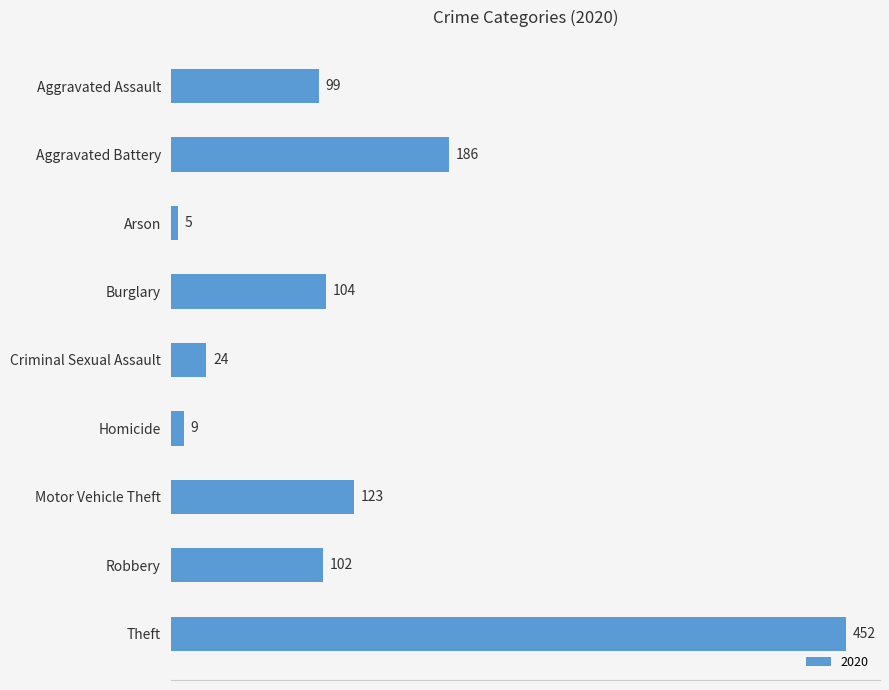

Does the chart contain stacked bars?

No